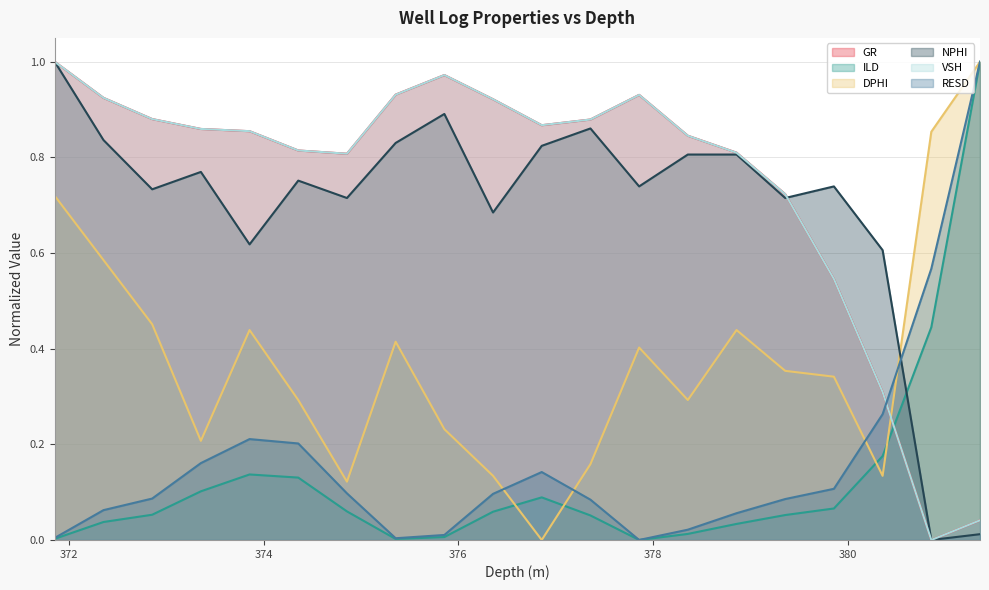

Where do GR and VSH first cross each other?

372.356 and 372.856